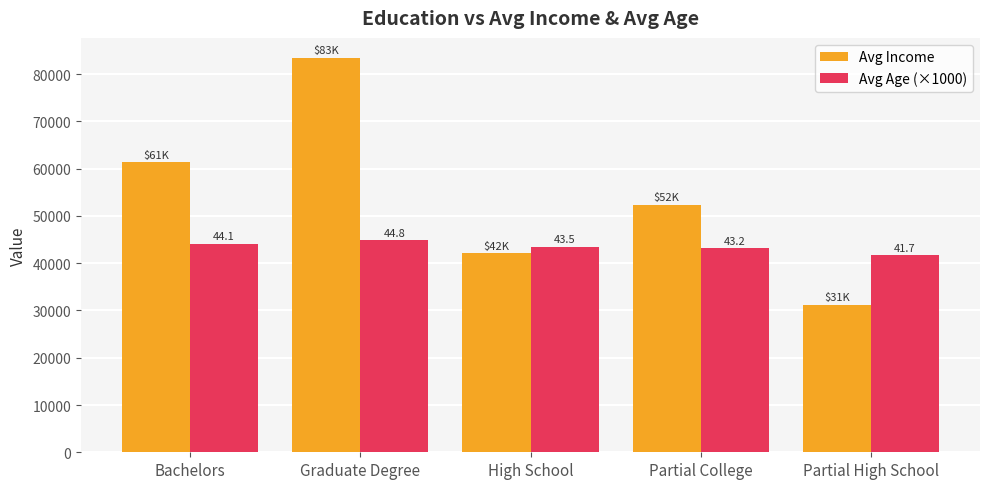

How many groups of bars are there?

5